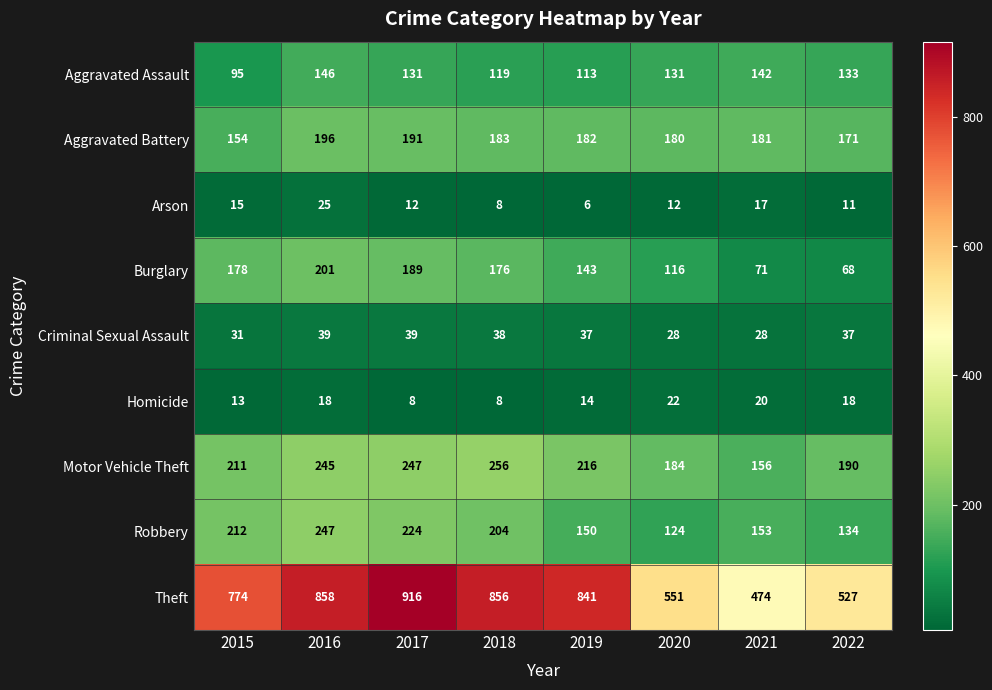

What is the spread (max minus min) of values at 2019?

835